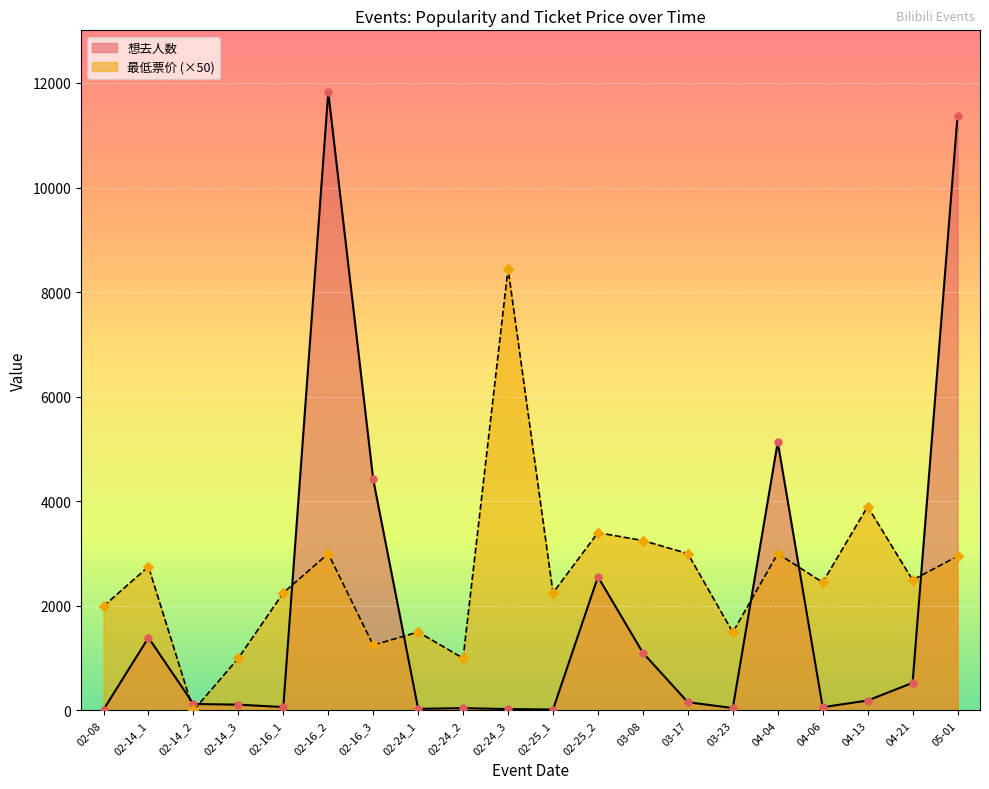

Is the value of 最低票价 at 03-08 greater than the value of 想去人数 at 02-08?

Yes